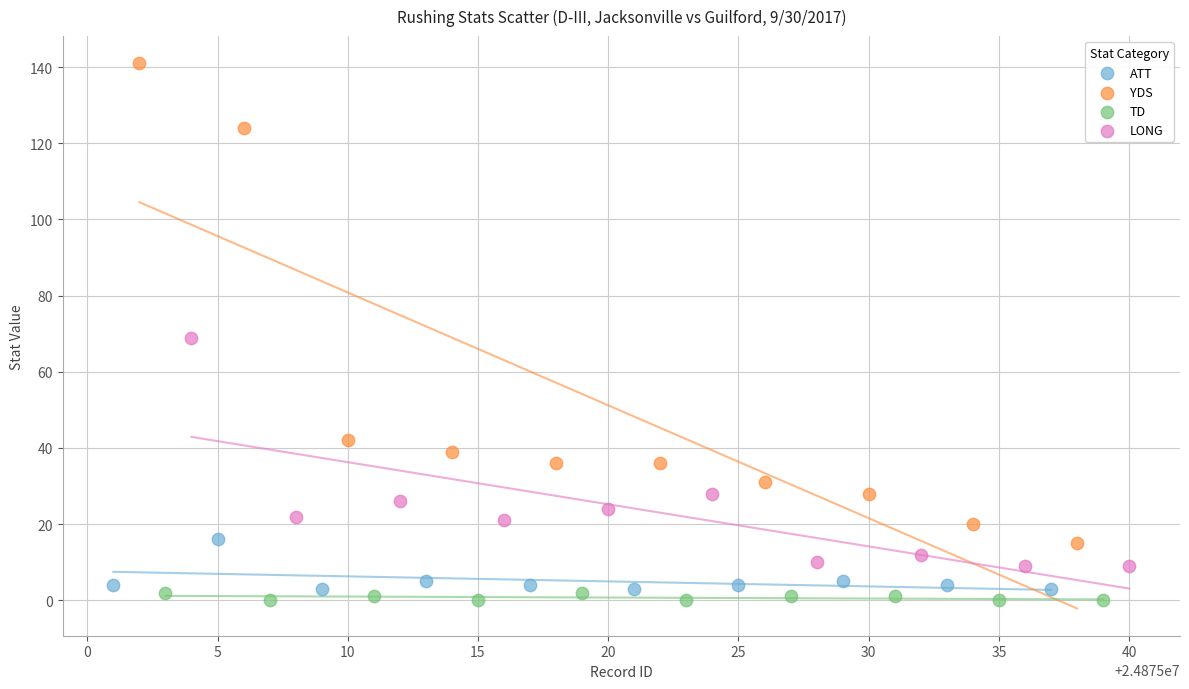

What are all the series names shown in the legend?

ATT, YDS, TD, LONG